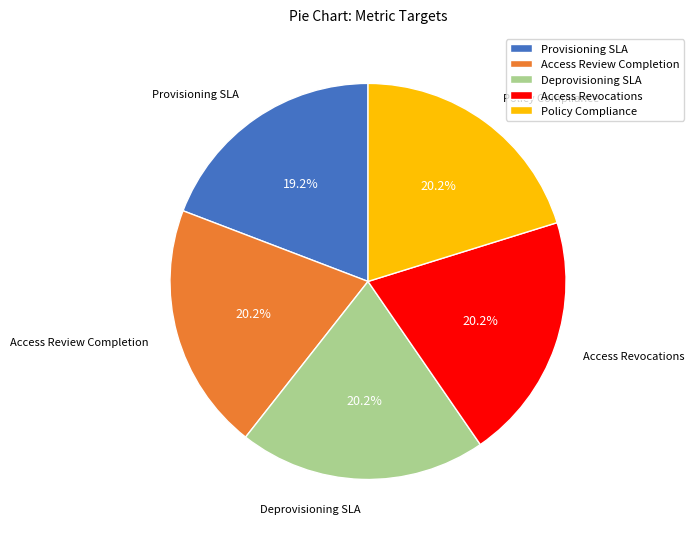

Does Deprovisioning SLA account for over 50% of the chart?

No